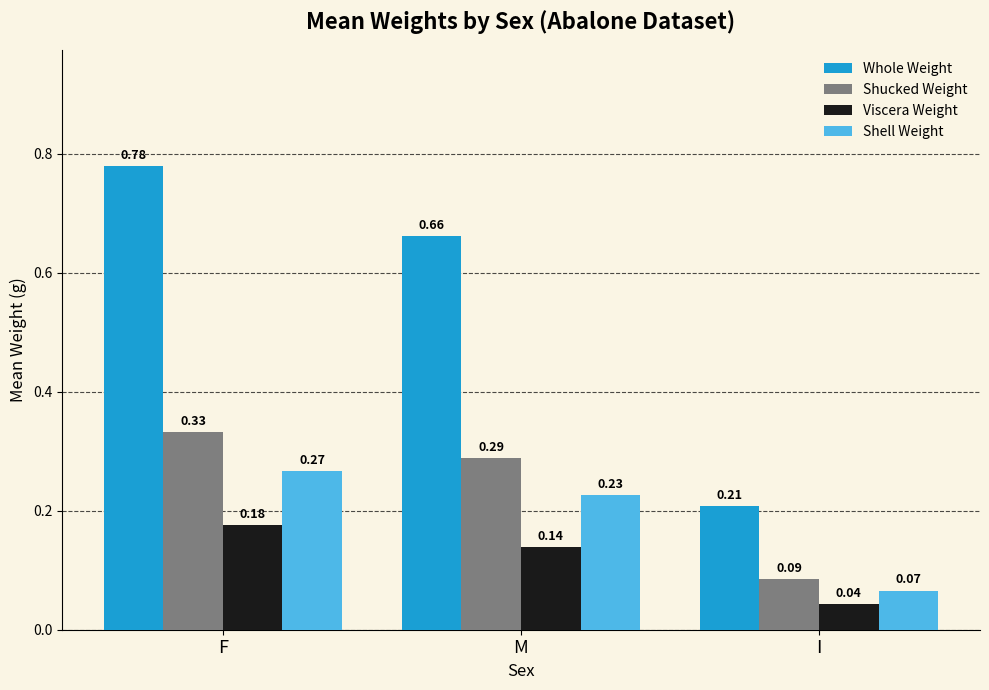

Rank the series at F from lowest to highest value.

Viscera Weight, Shell Weight, Shucked Weight, Whole Weight